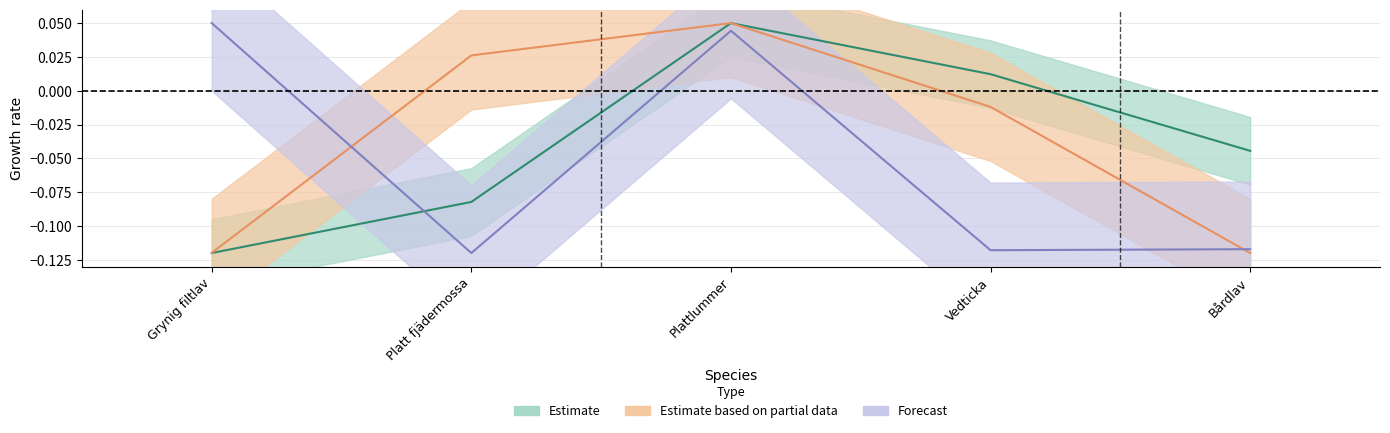

What is the label of the 2nd point from the right?

Vedticka